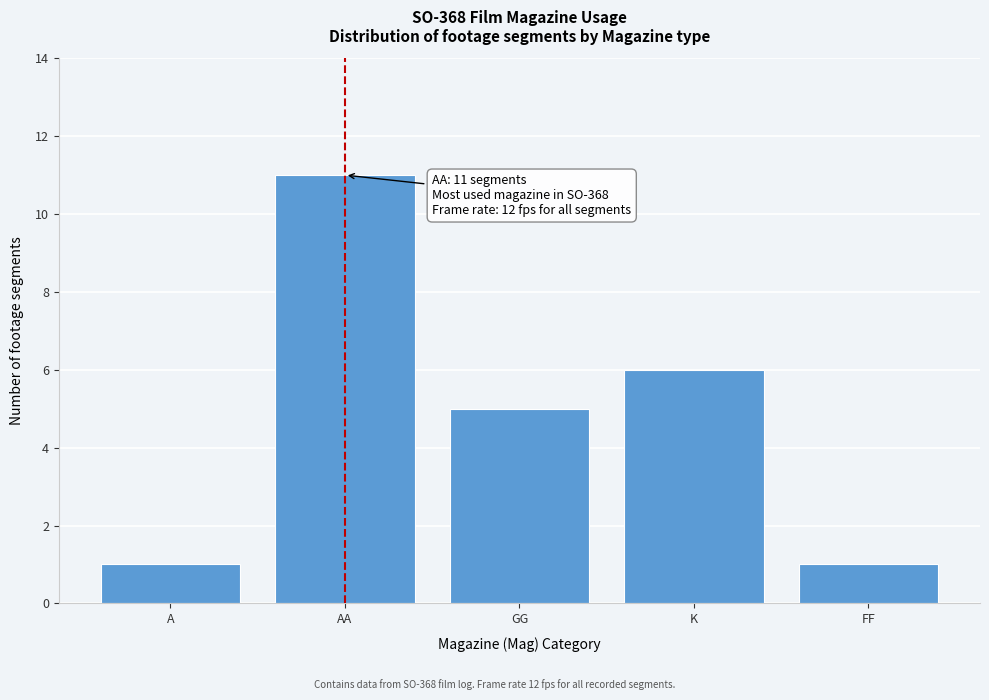

Reading left to right, what are all the values shown in this chart?

A=1	AA=11	GG=5	K=6	FF=1